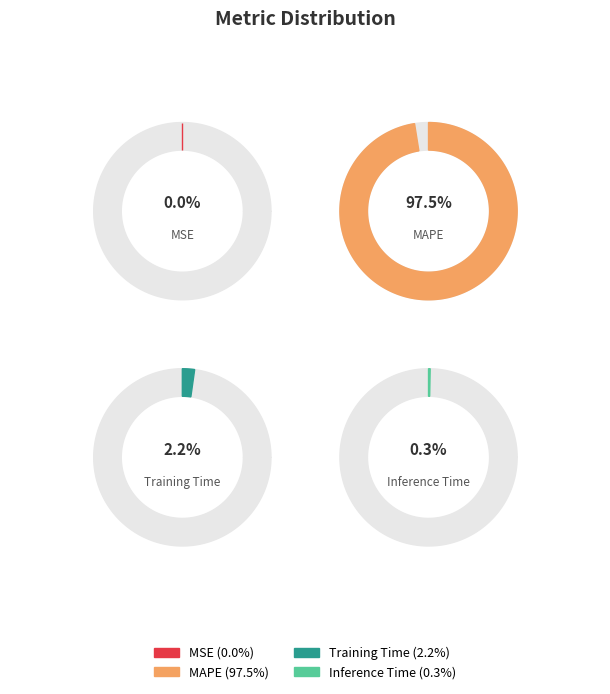

Is there a majority slice in this chart?

Yes